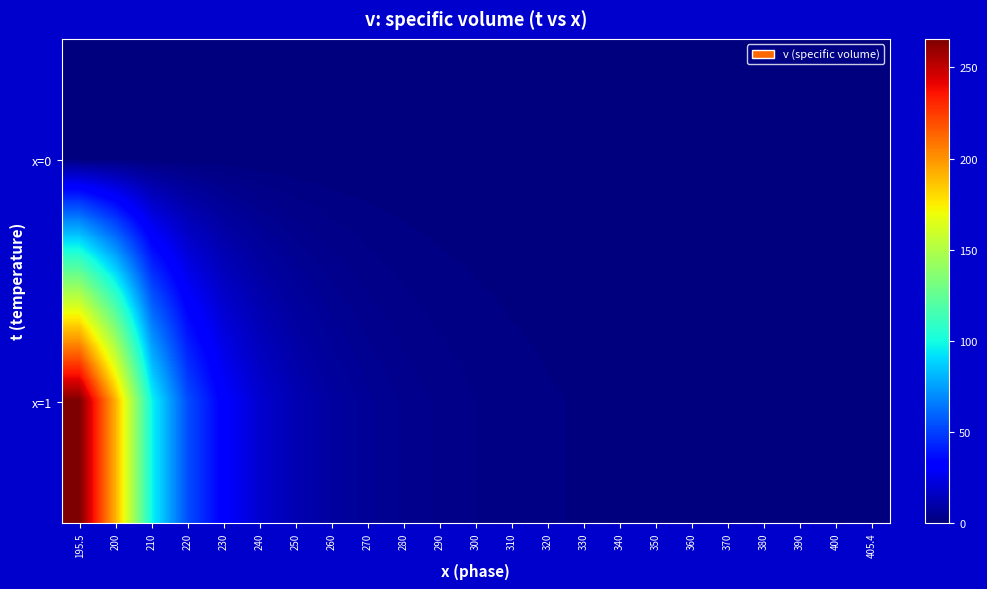

At 320, list the series in order from largest to smallest.

x=1, x=0